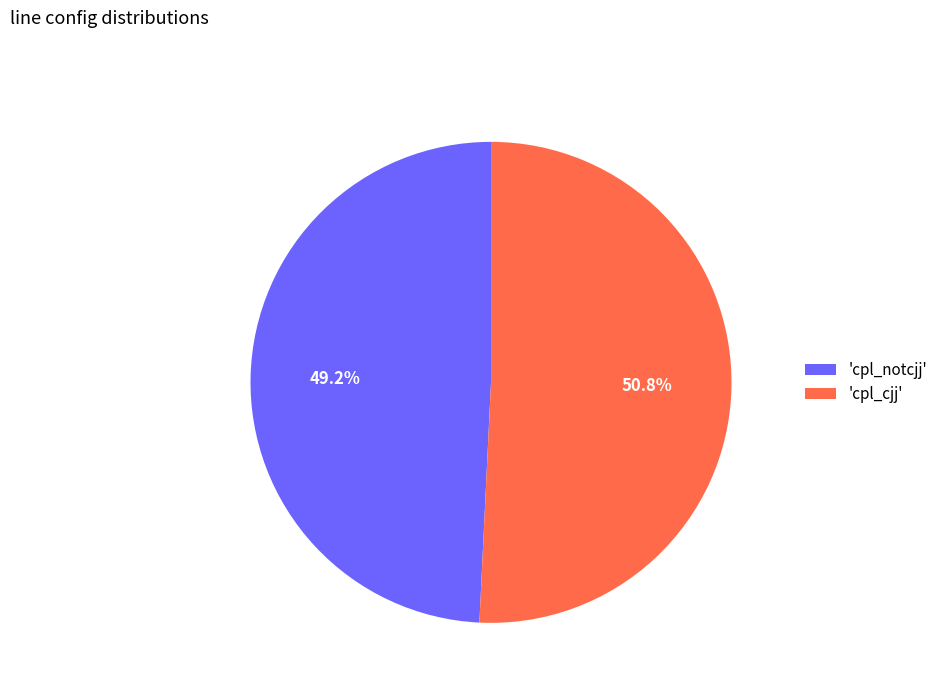

Count the number of slices in the pie.

2